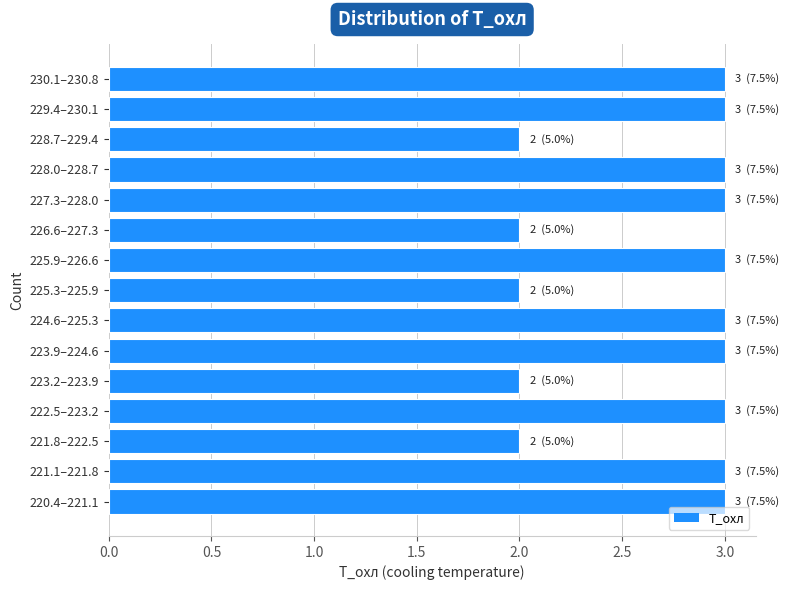

Reading bottom to top, extract all data points from this chart.

3	3	2	3	2	3	3	2	3	2	3	3	2	3	3